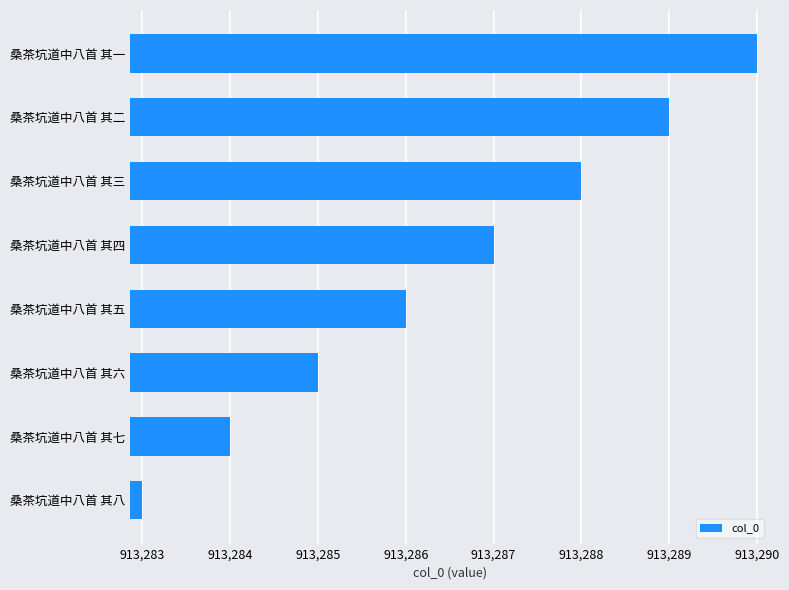

What is the sum of all values?

7306292